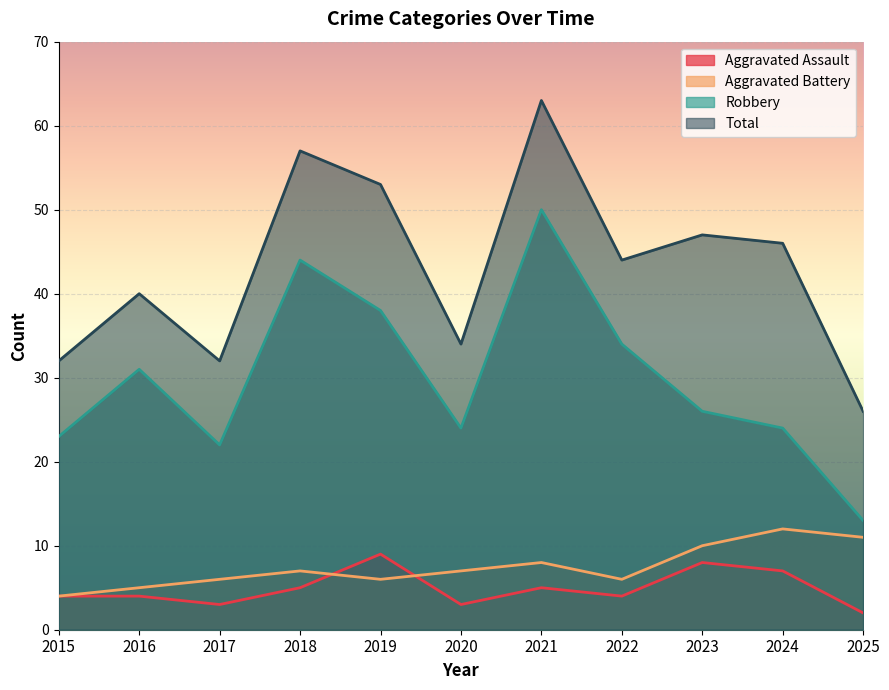

Is it true that Aggravated Battery equals 7 at 2015?

False